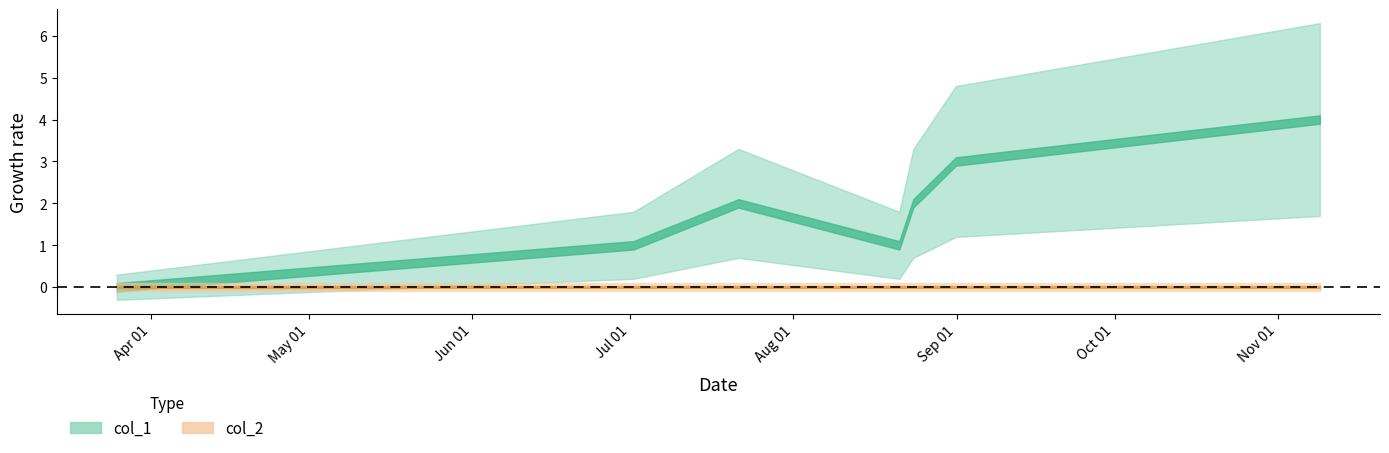

Is it true that col_2 equals 0 at 1629515284?

True